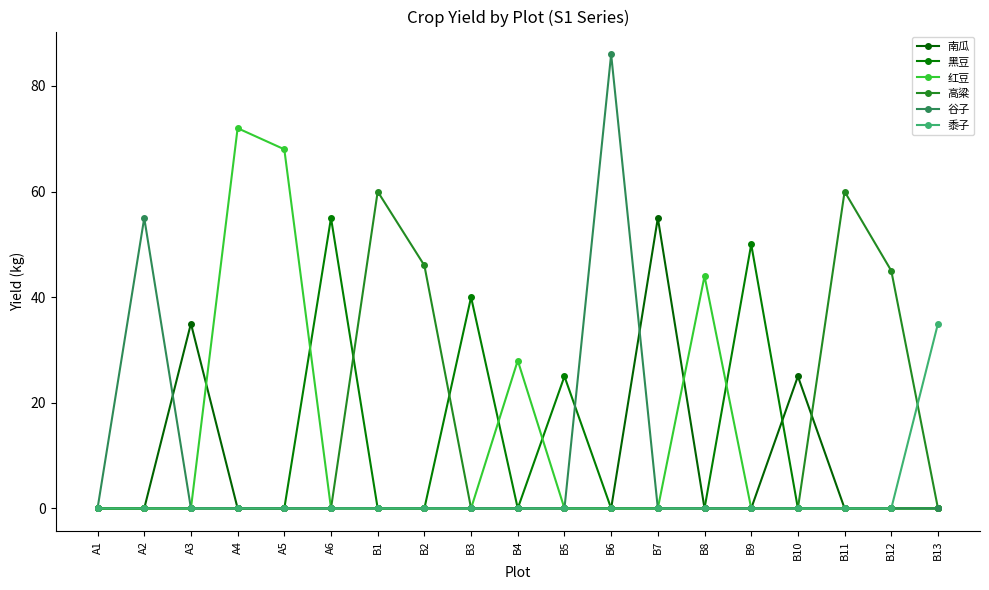

Which series ends up on top after the final intersection of 黑豆 and 谷子?

谷子